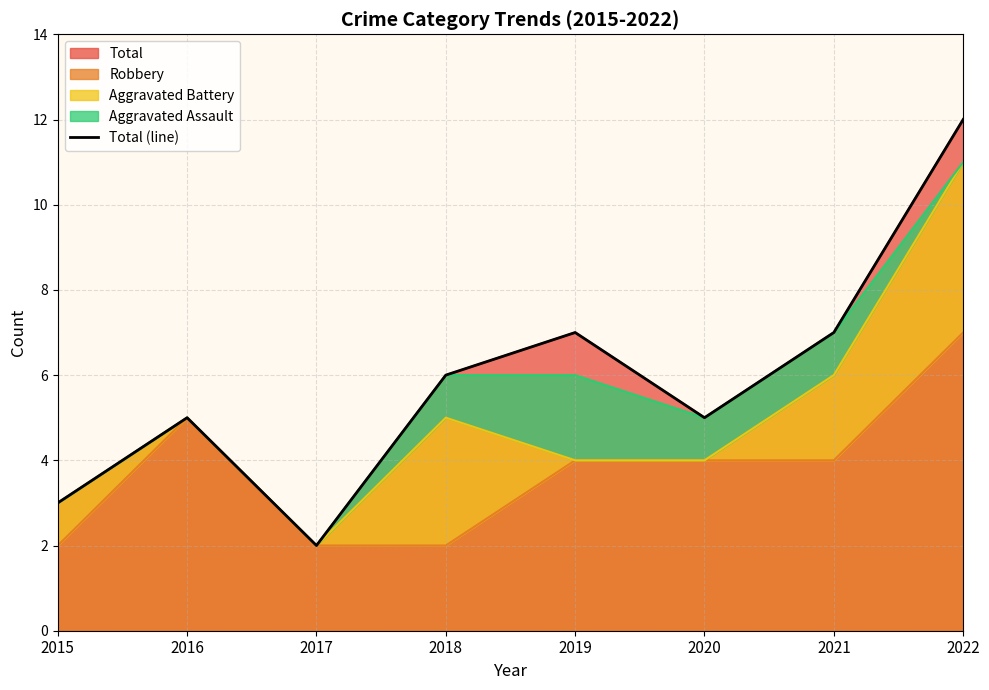

How many interior local peaks (higher than both neighbors) does the data have?

2